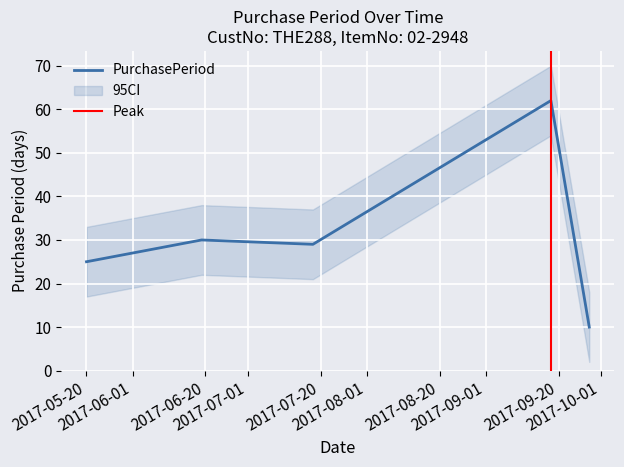

What is the average value?

31